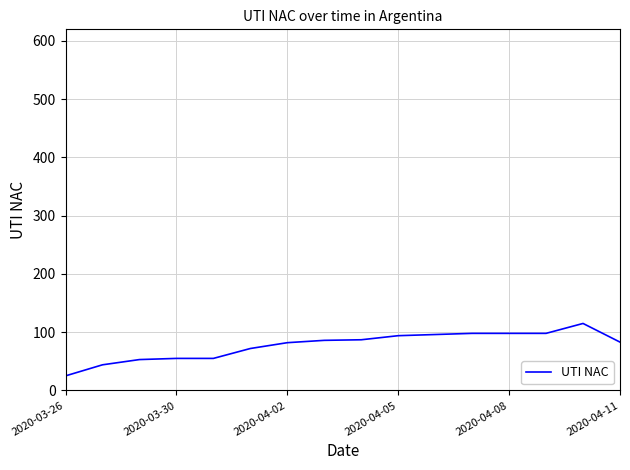

What is the difference between the maximum and minimum values?

90